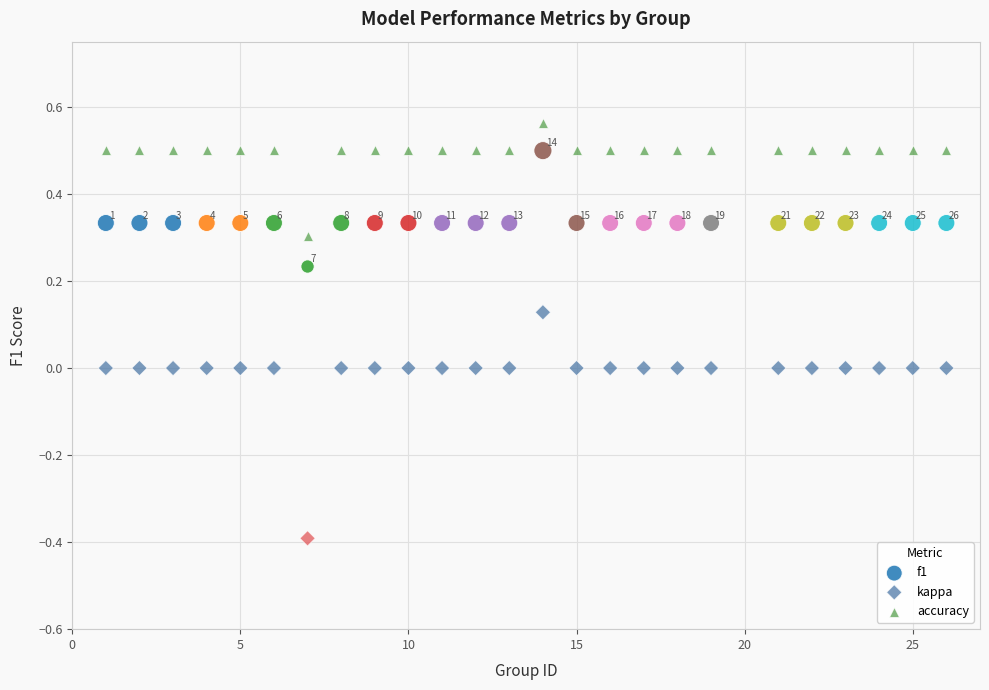

Which series reaches the maximum Y coordinate?

accuracy